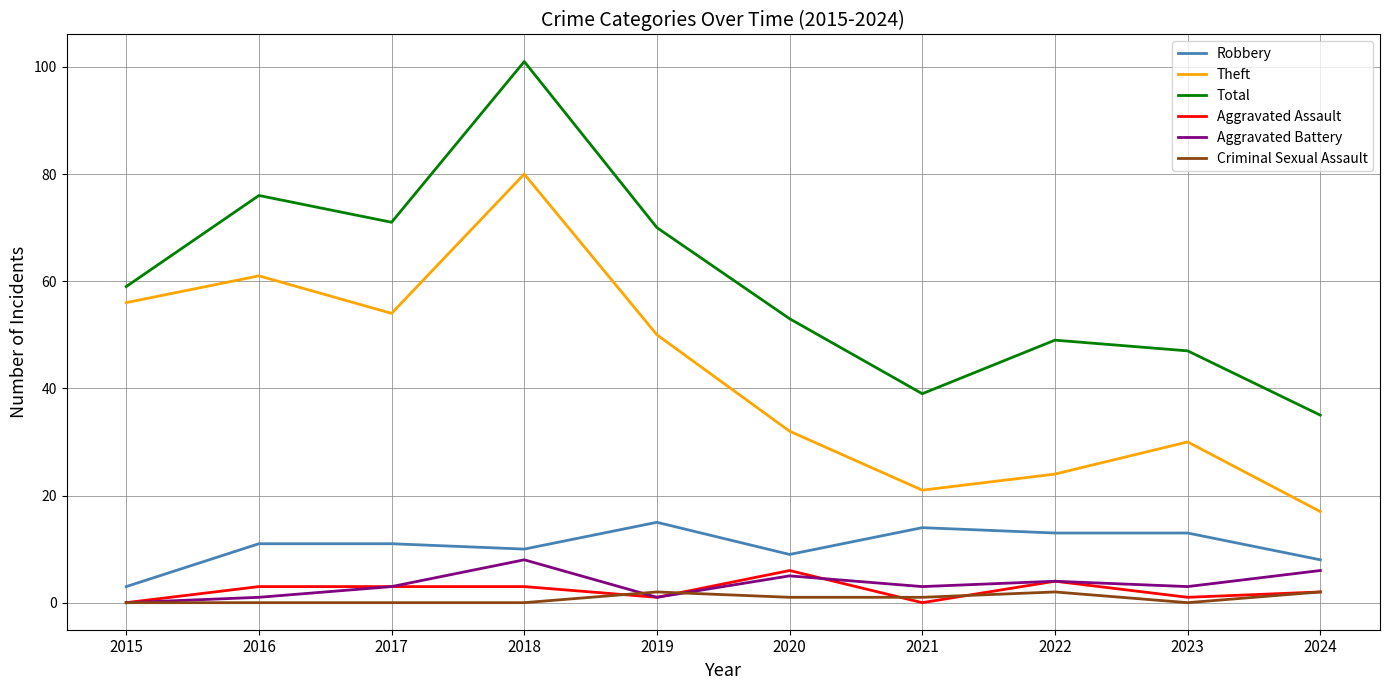

True or false: Criminal Sexual Assault and Theft cross at least once.

False